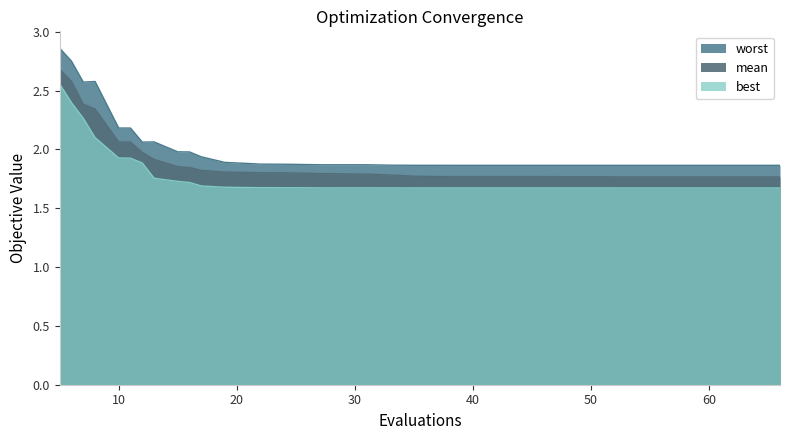

How many lines are shown in the chart?

3